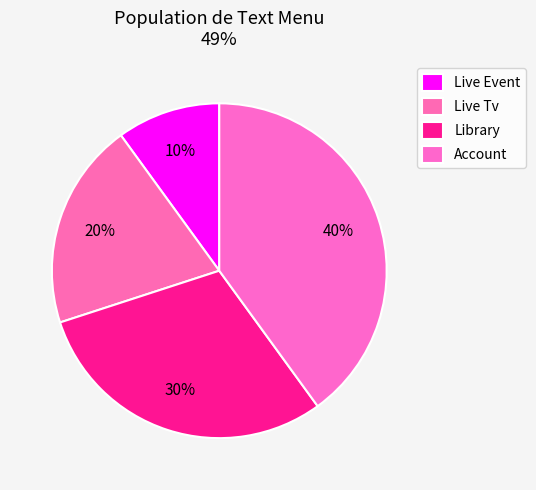

Rank the categories by value from highest to lowest.

Account, Library, Live Tv, Live Event